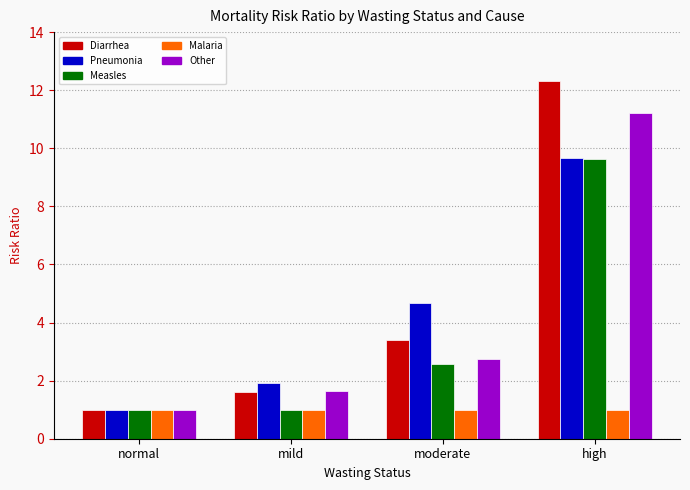

What is the spread (max minus min) of values at mild?

0.9